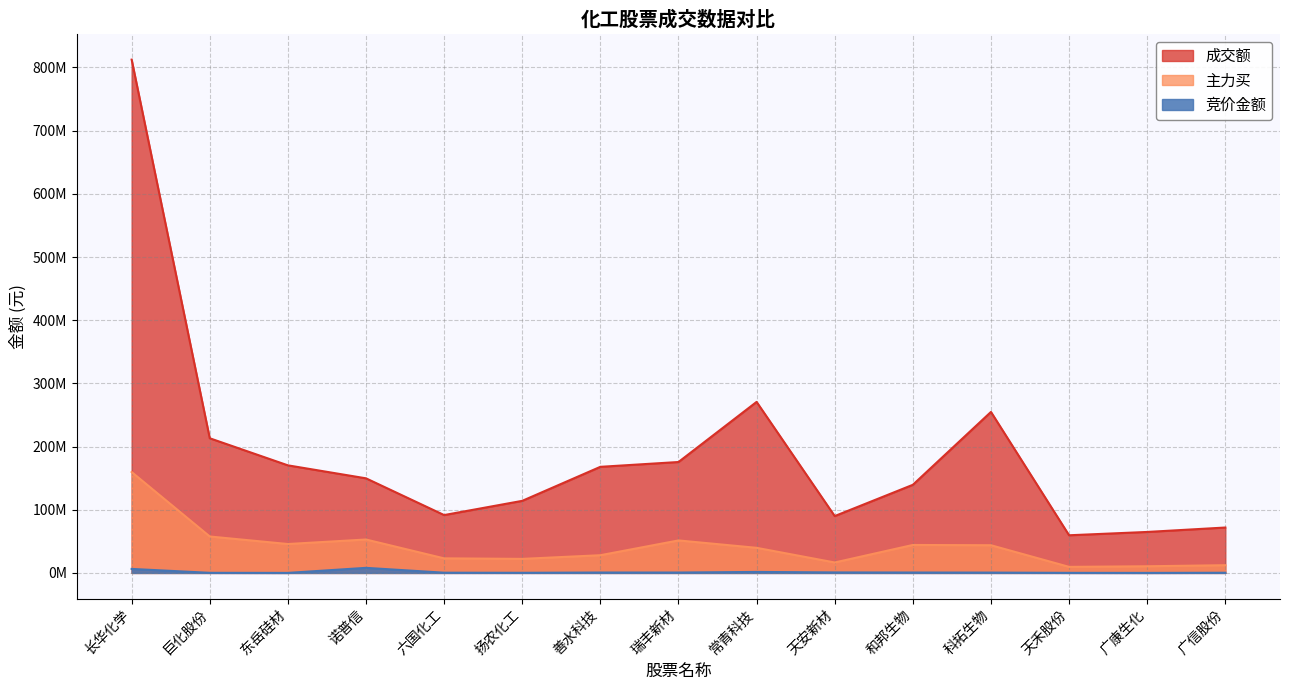

At which category does 成交额 reach its first local peak?

常青科技